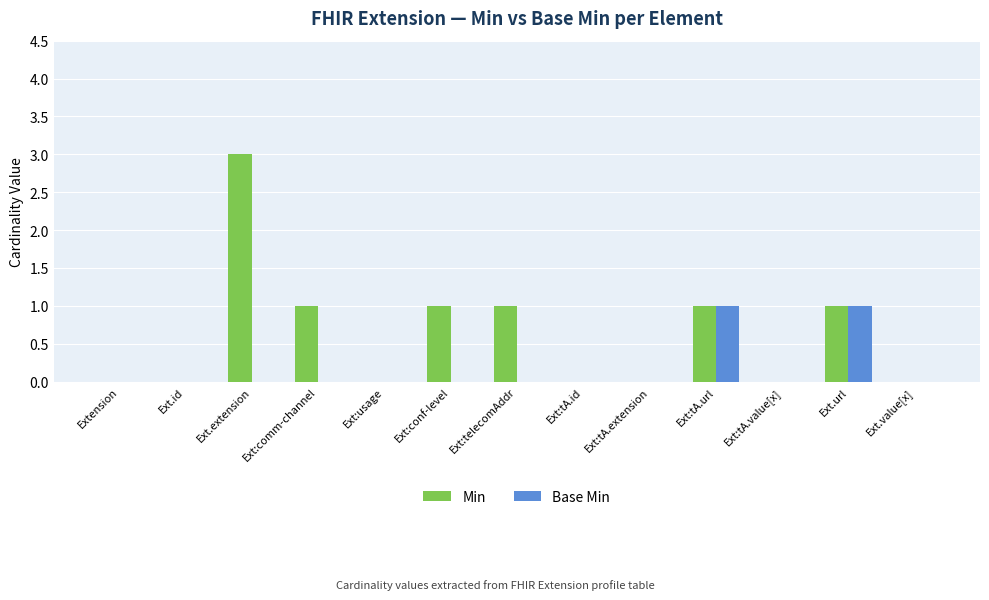

Which series changed the most between Ext:comm-channel and Ext:tA.value[x]?

Min